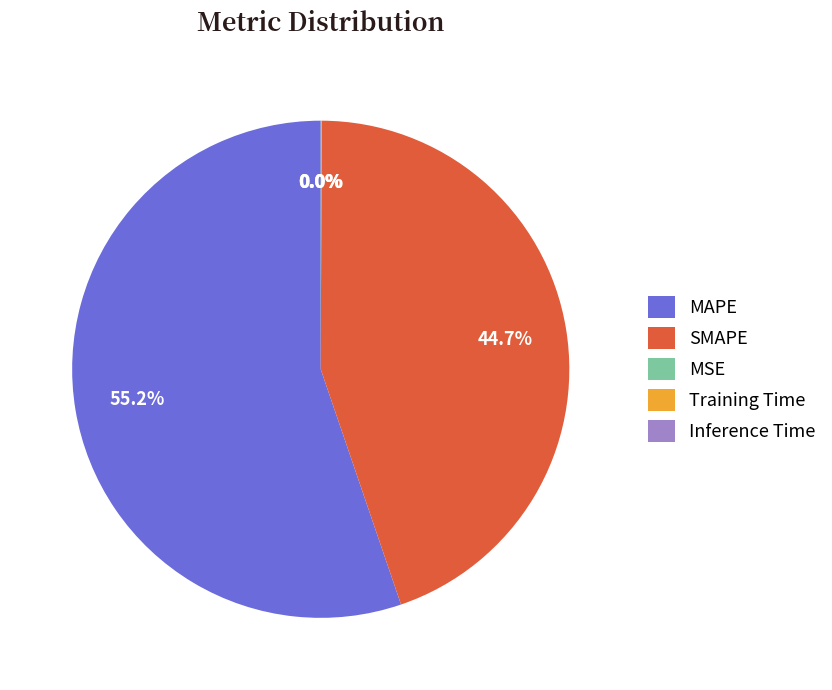

Does MAPE represent more than half of the total?

Yes